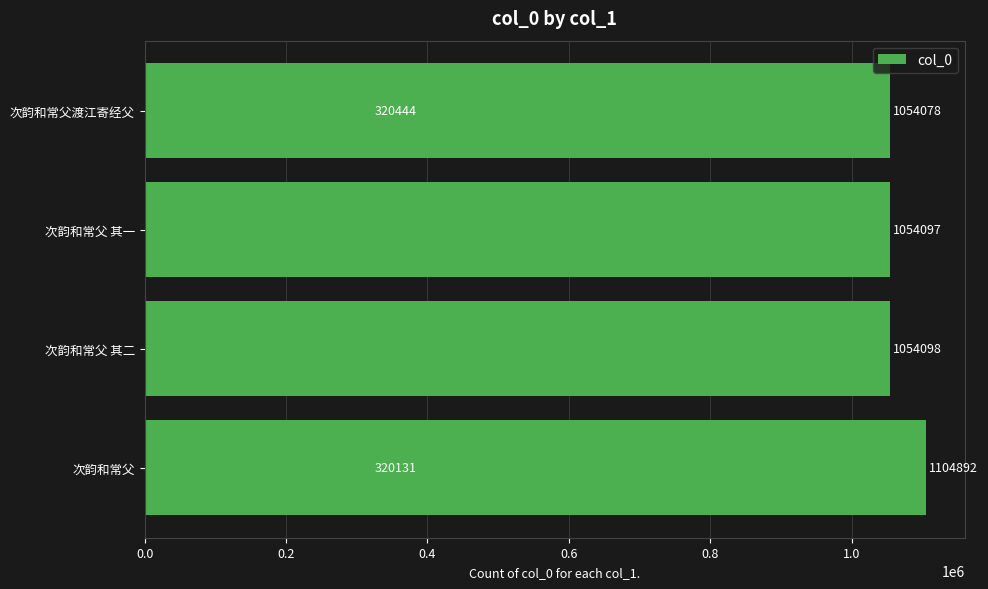

What is the ratio of the value at 0.6 to the value at 0.4?

1.0